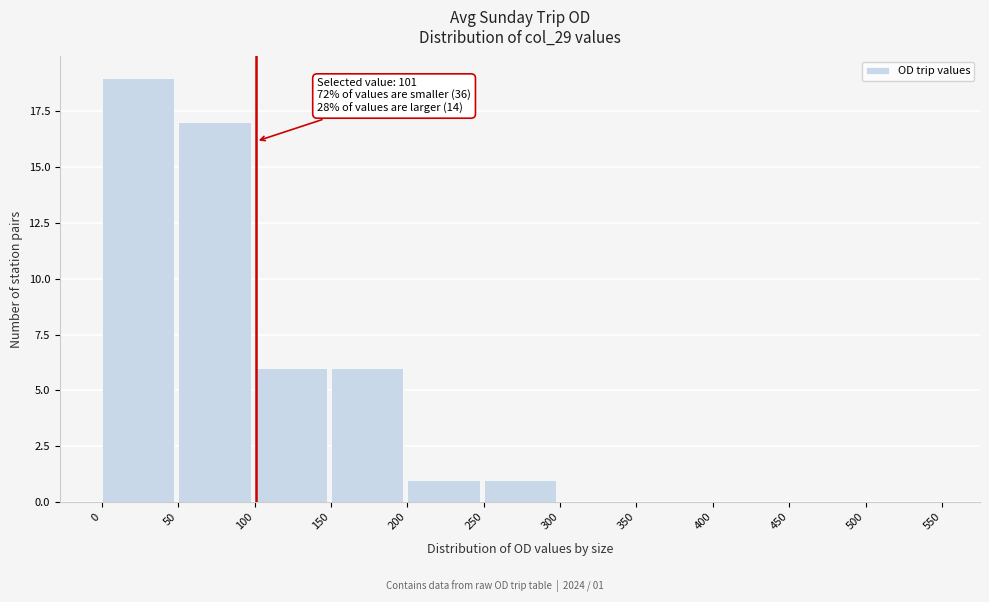

Over which range of the x-axis is the bar tallest?

0 to 50